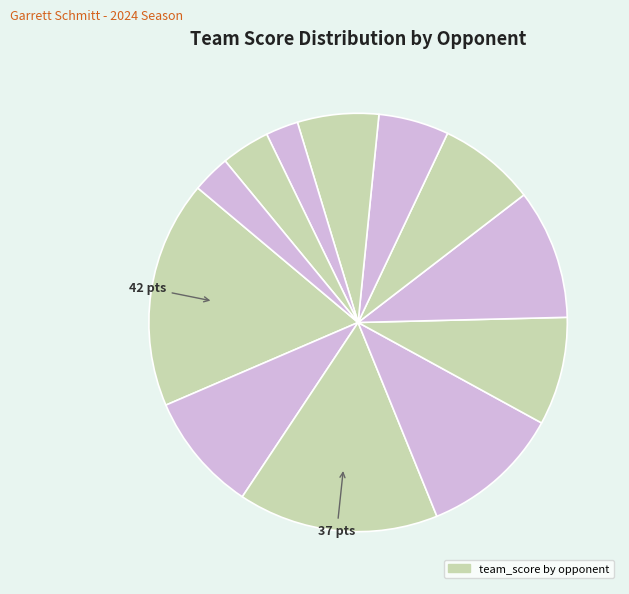

How many slices are in this pie chart?

12